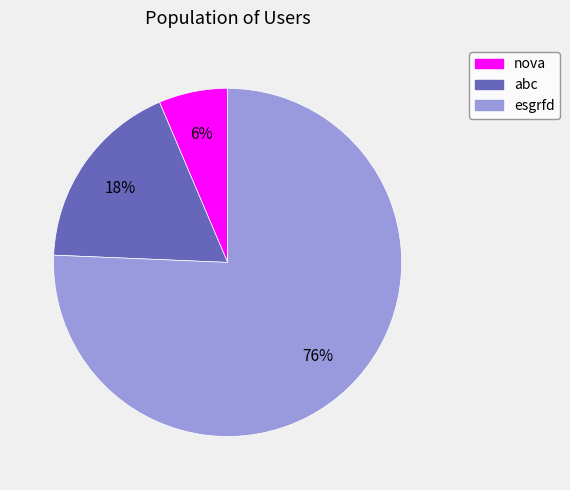

How many segments does this pie chart have?

3